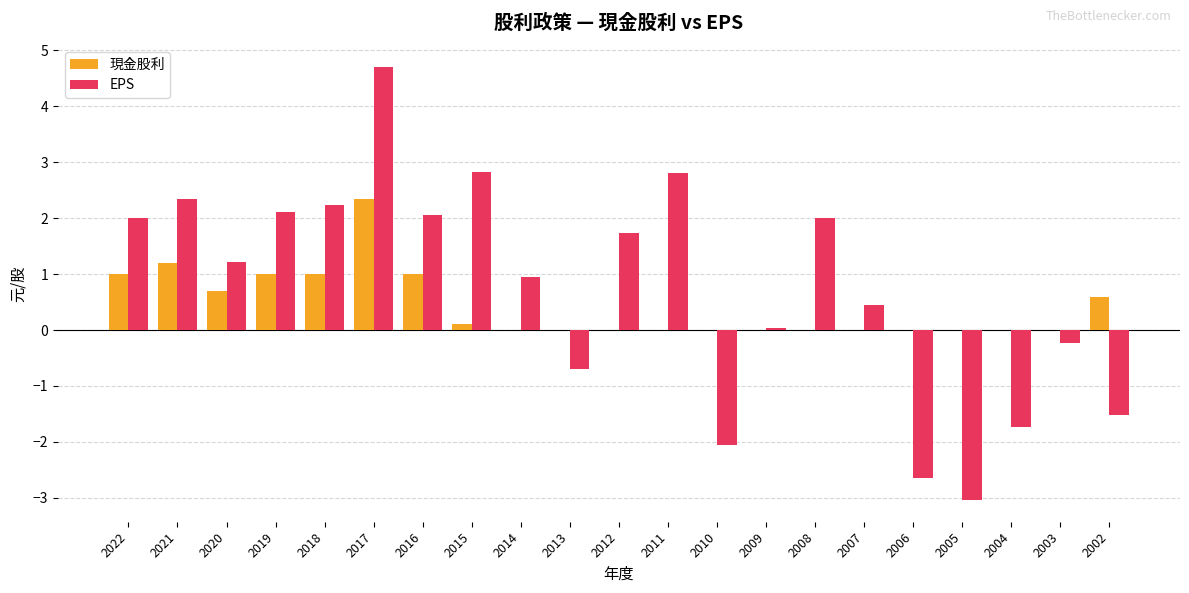

At which category is the sum across all series the highest?

2017